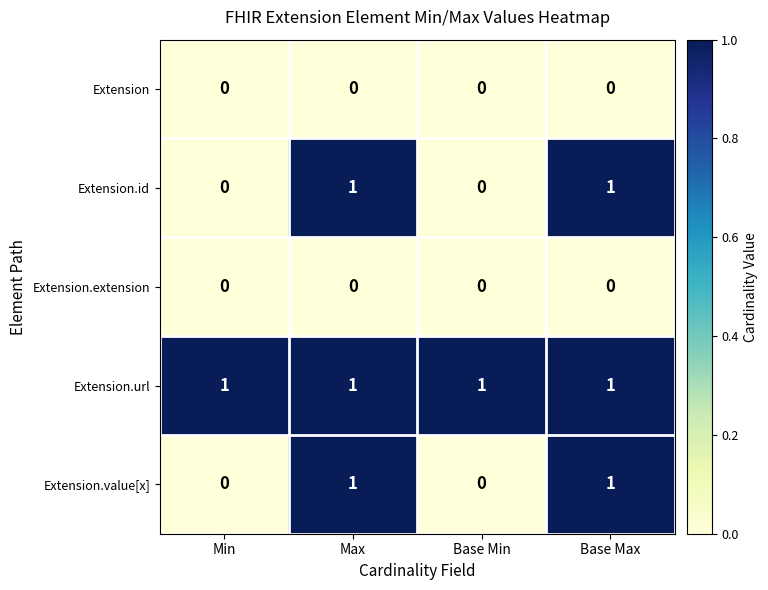

At how many categories does at least one series exceed 0?

4